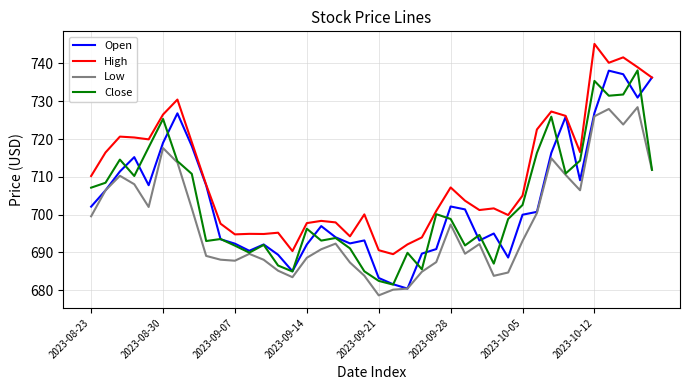

What is the average value of the Open series?

703.8